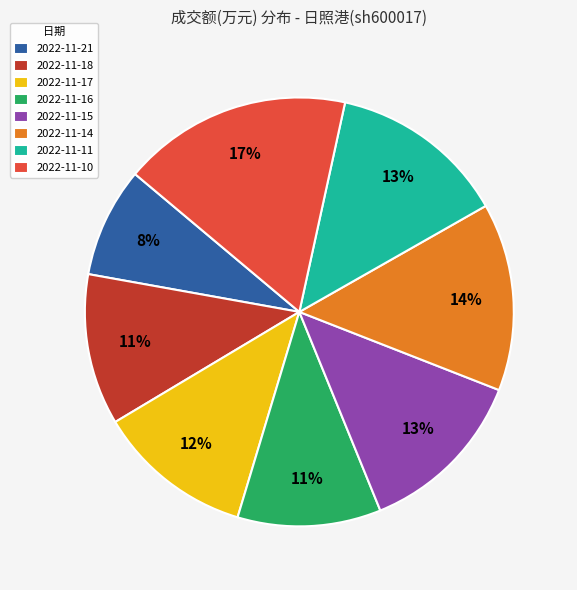

Between 2022-11-17 and 2022-11-21, which is larger?

2022-11-17